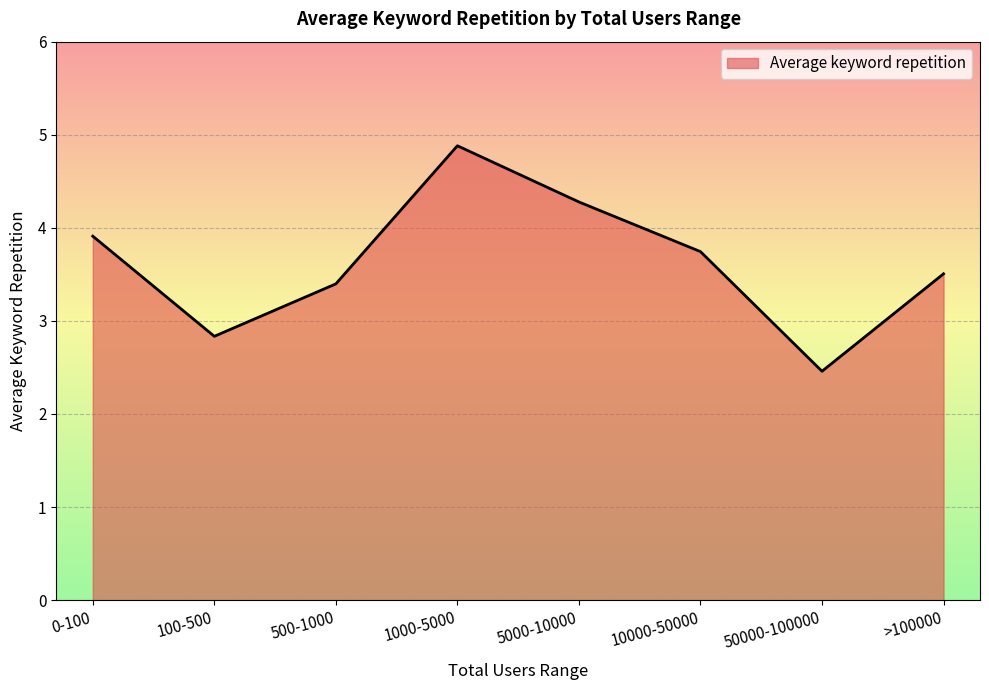

Between 10000-50000 and >100000, which is larger?

10000-50000